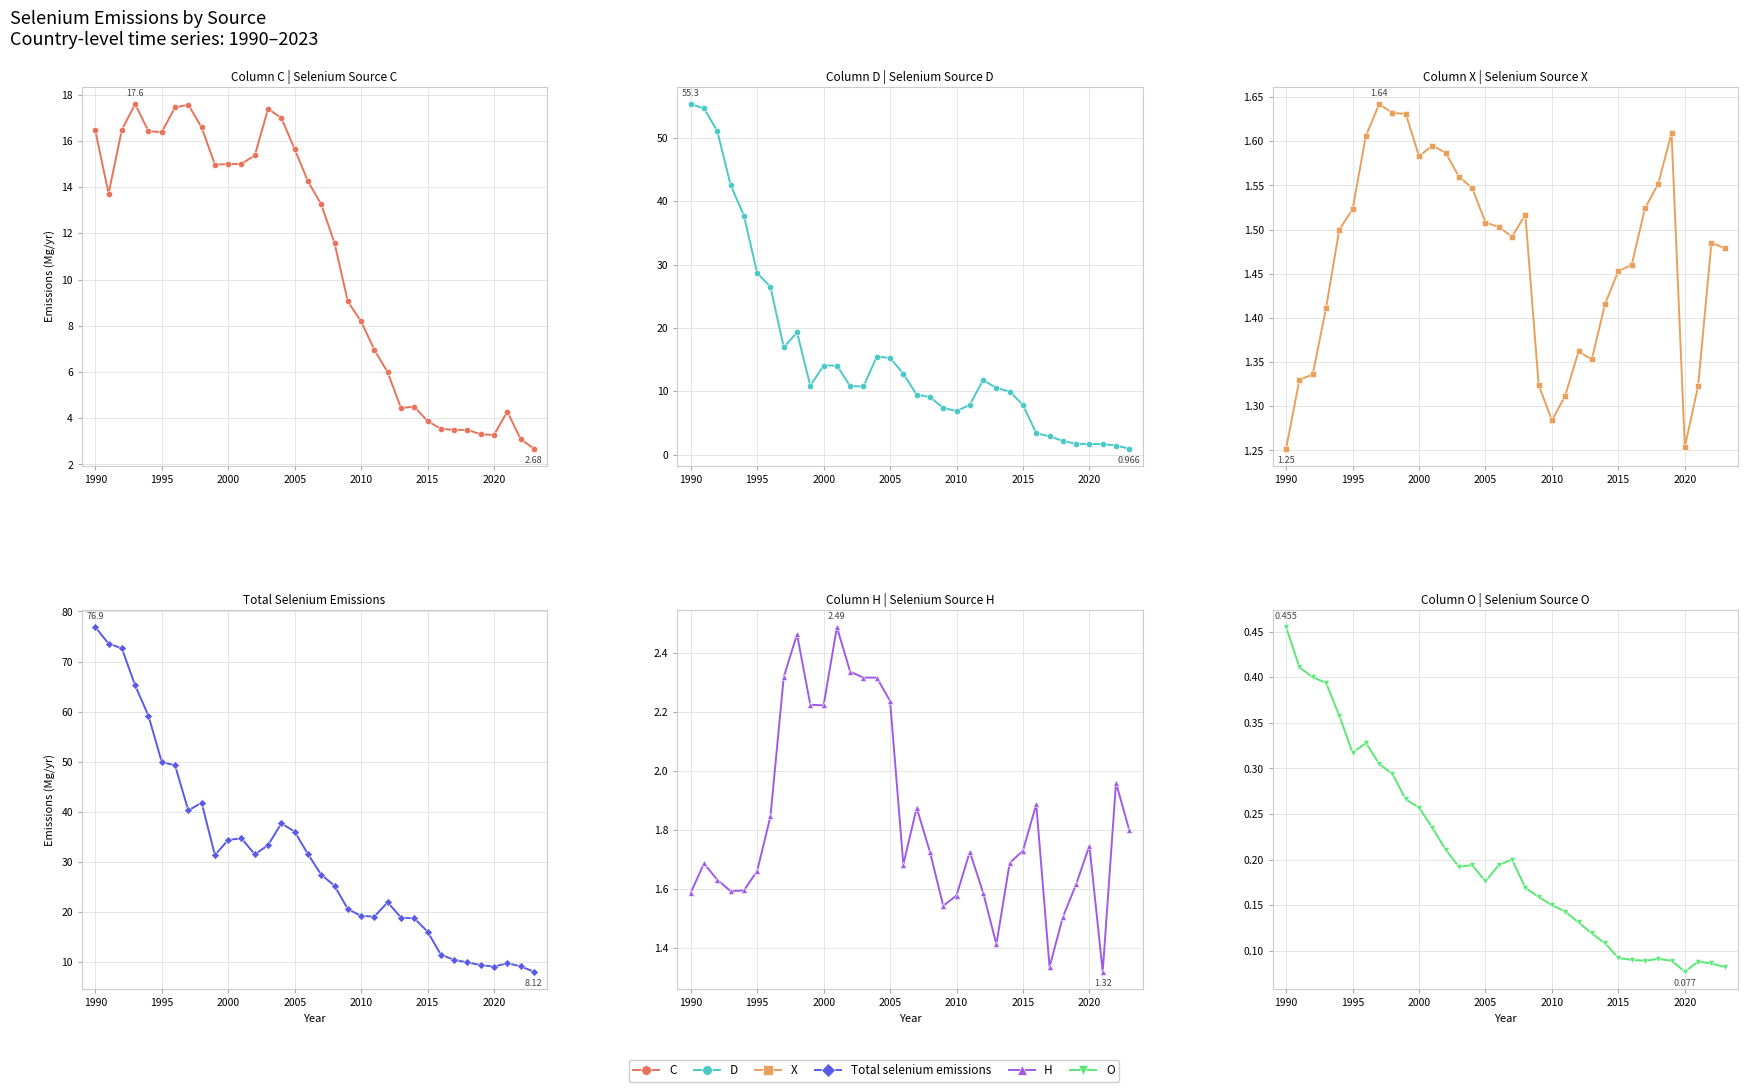

Which series has the largest total across all categories?

Total selenium emissions